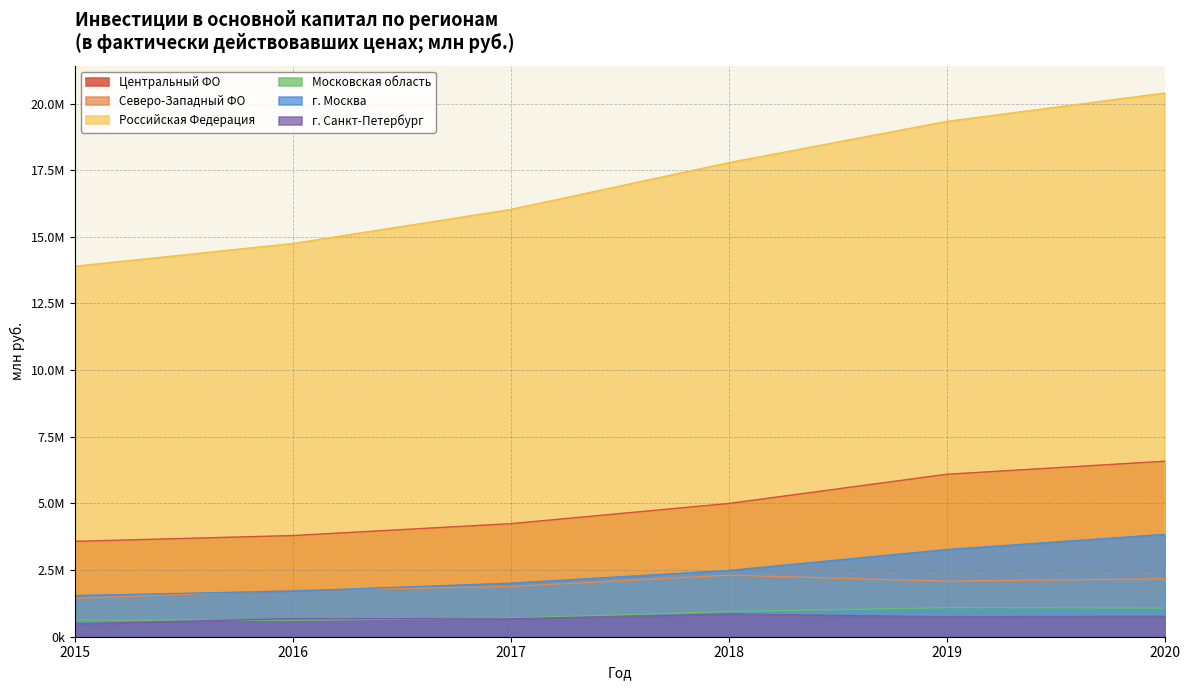

How many series are shown in this chart?

6